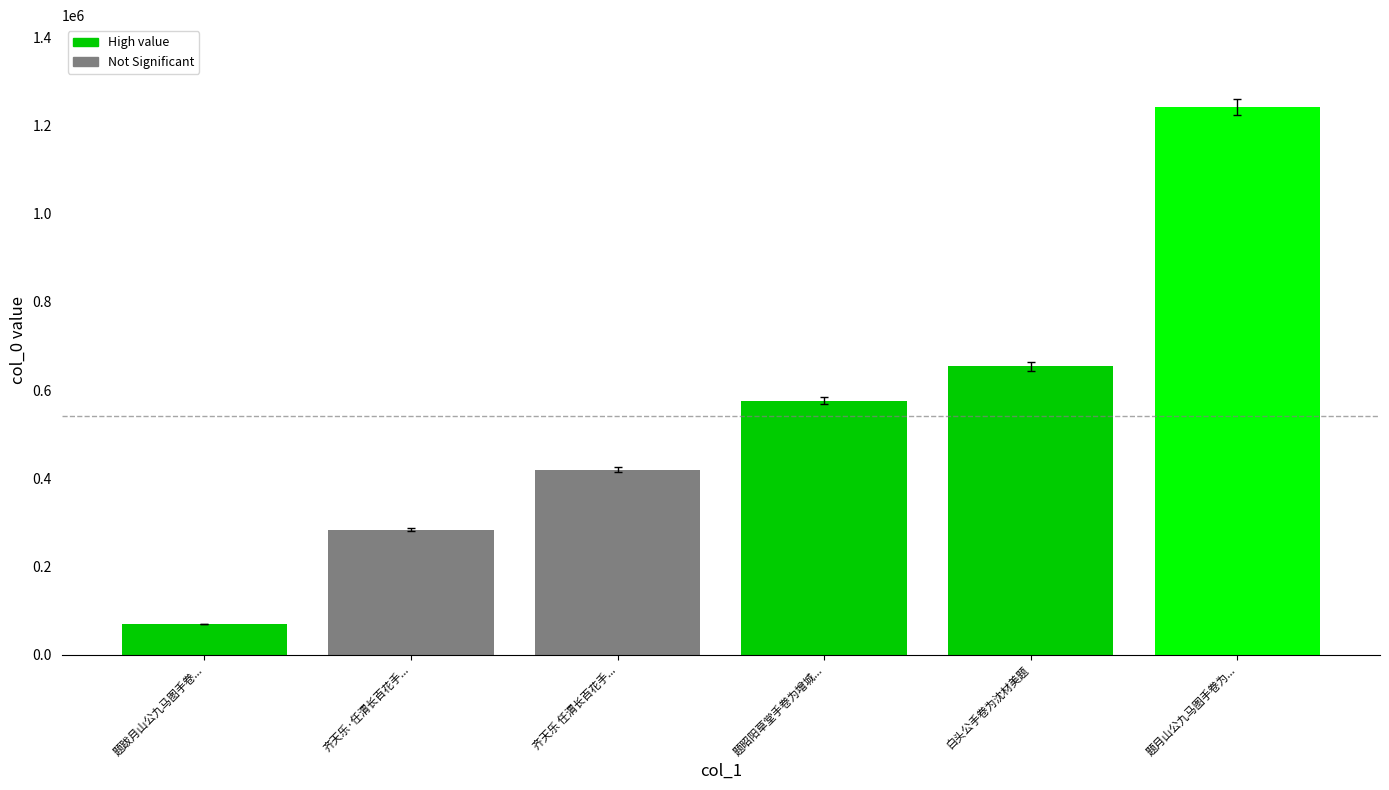

What is the change in value from 题昭阳草堂手卷为增城... to 白头公手卷为沈材美题?

+78084